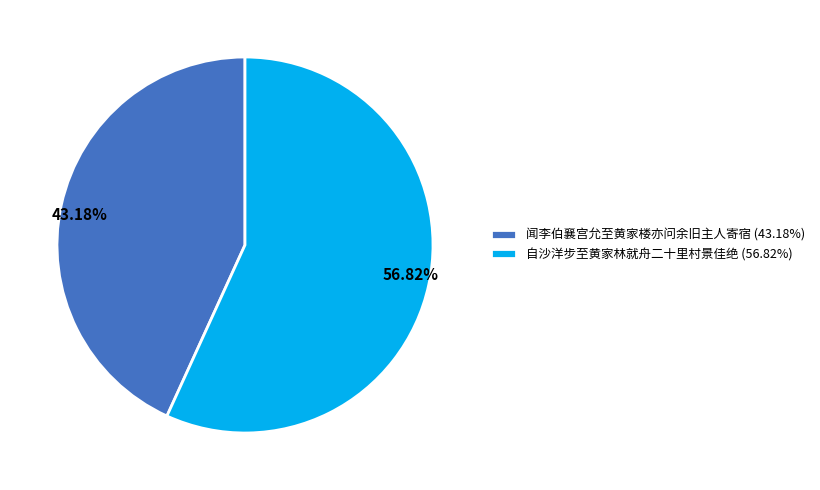

How many segments does this pie chart have?

2